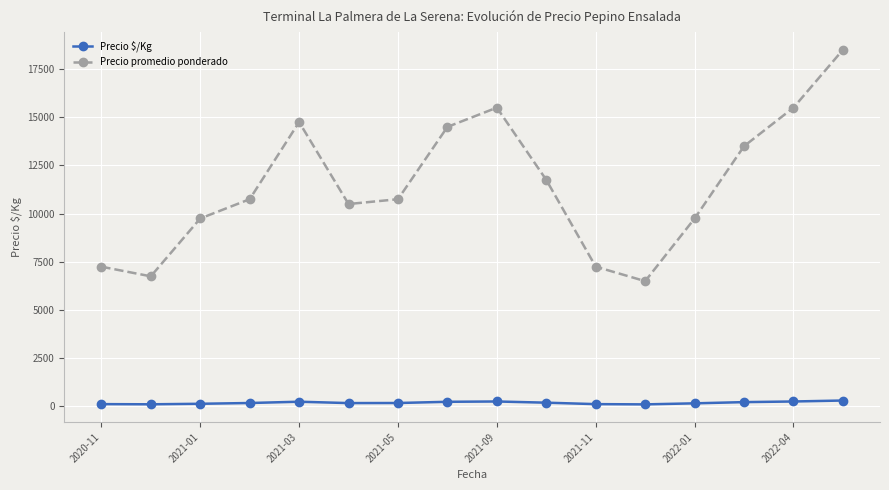

True or false: Precio promedio ponderado and Precio $/Kg cross at least once.

False